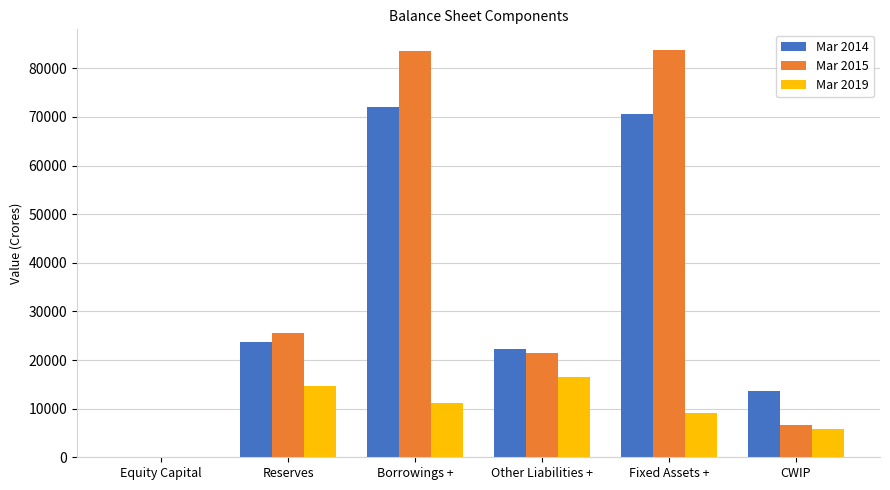

Are the bars grouped side by side (vs. stacked)?

Yes